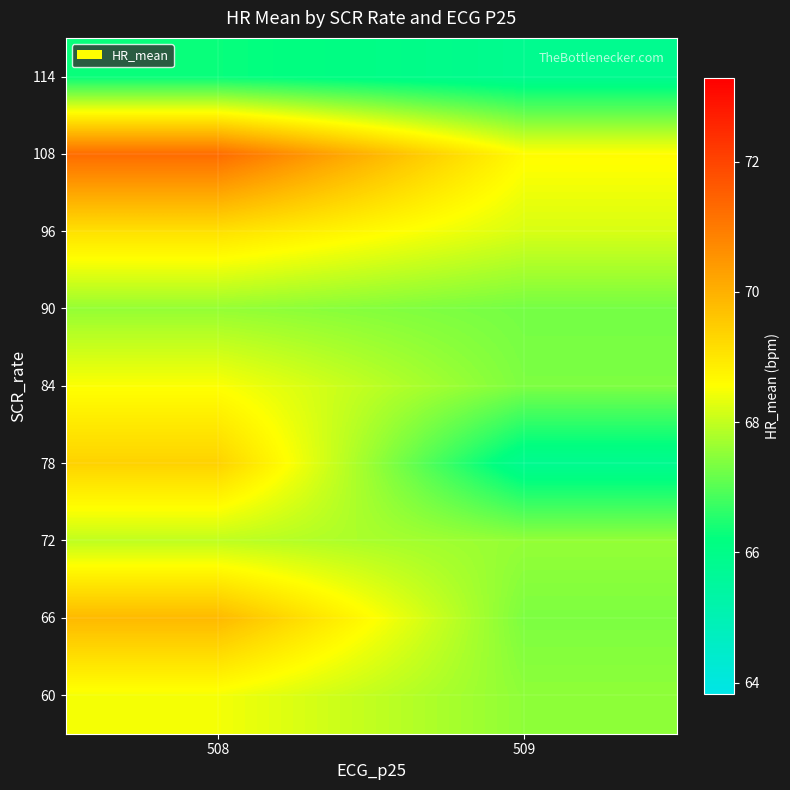

Which category has the highest value across all series?

508